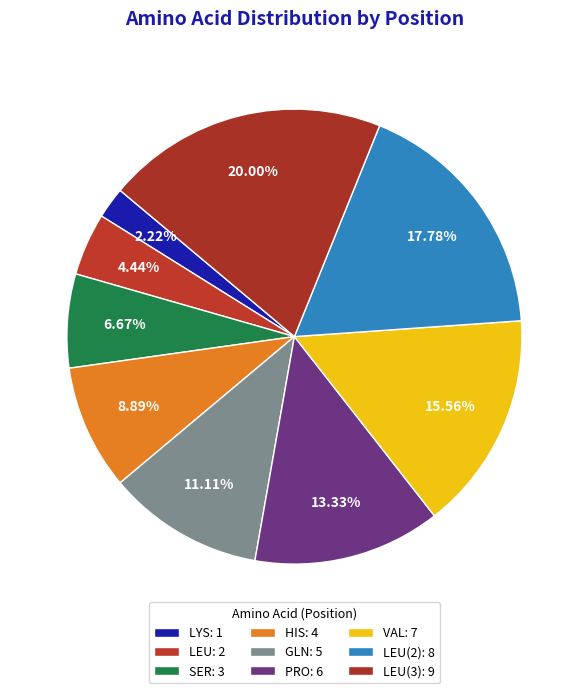

How many segments does this pie chart have?

9